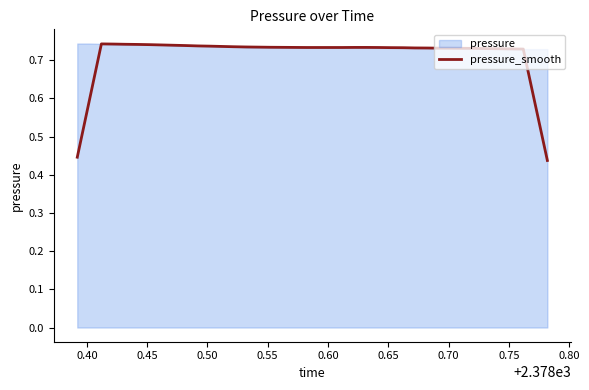

Does the chart display data point markers on the line(s)?

No